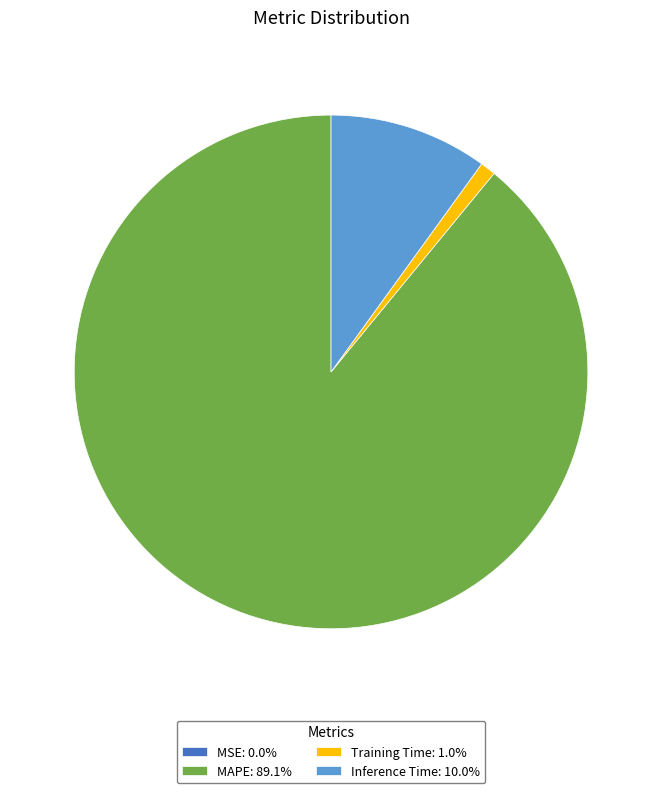

What is the ratio of the value at MAPE: 89.1% to the value at Inference Time: 10.0%?

8.9